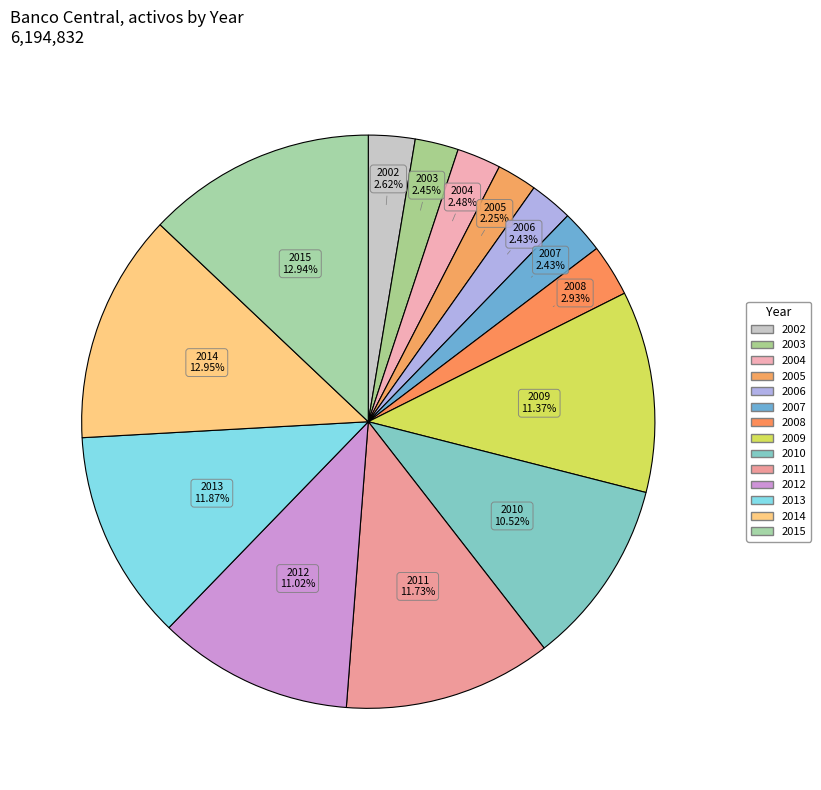

Count the number of slices in the pie.

14